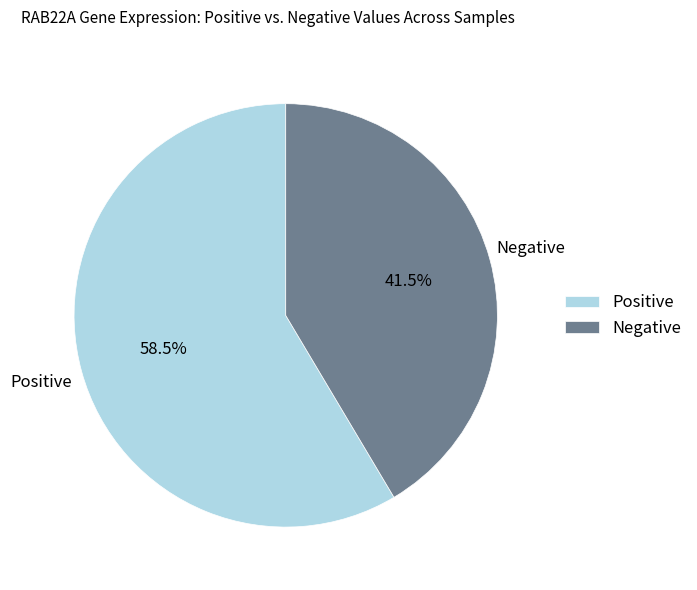

Between Positive and Negative, which is larger?

Positive